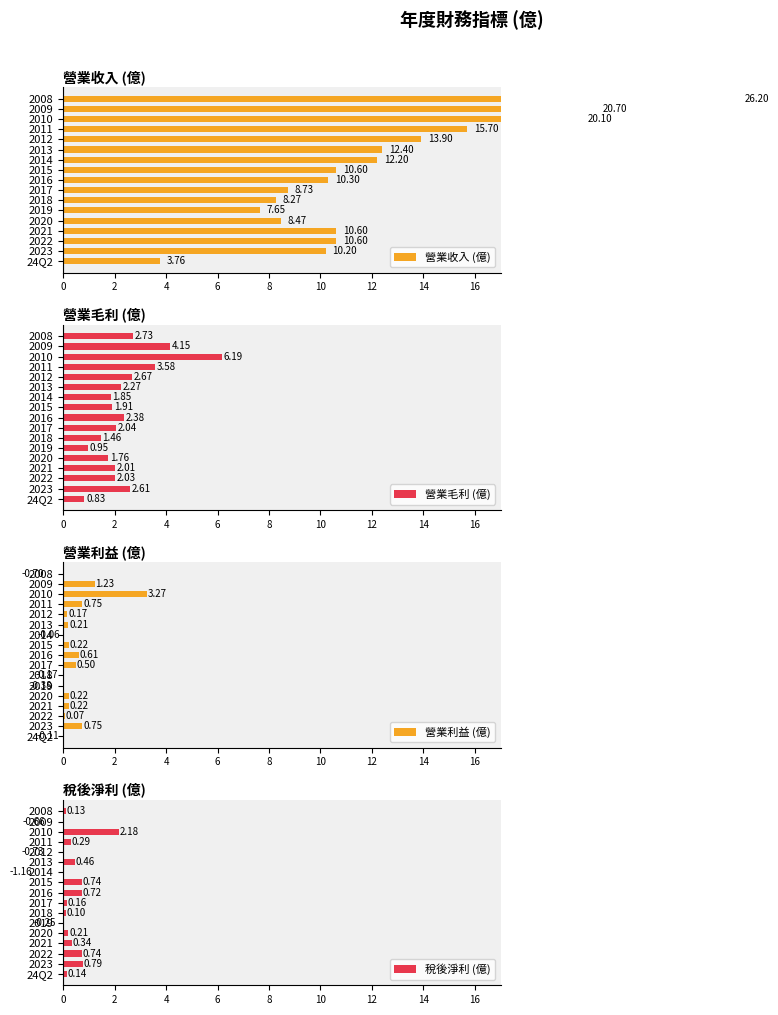

What is the difference between the maximum and minimum values in the 營業毛利 (億) series?

5.4